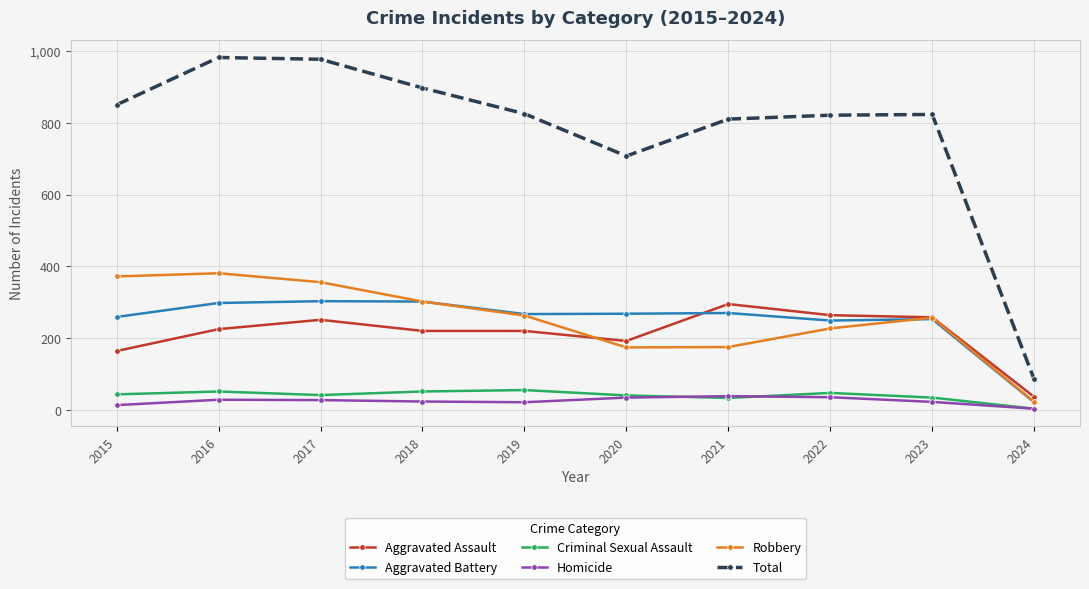

What are all the series names shown in the legend?

Aggravated Assault, Aggravated Battery, Criminal Sexual Assault, Homicide, Robbery, Total